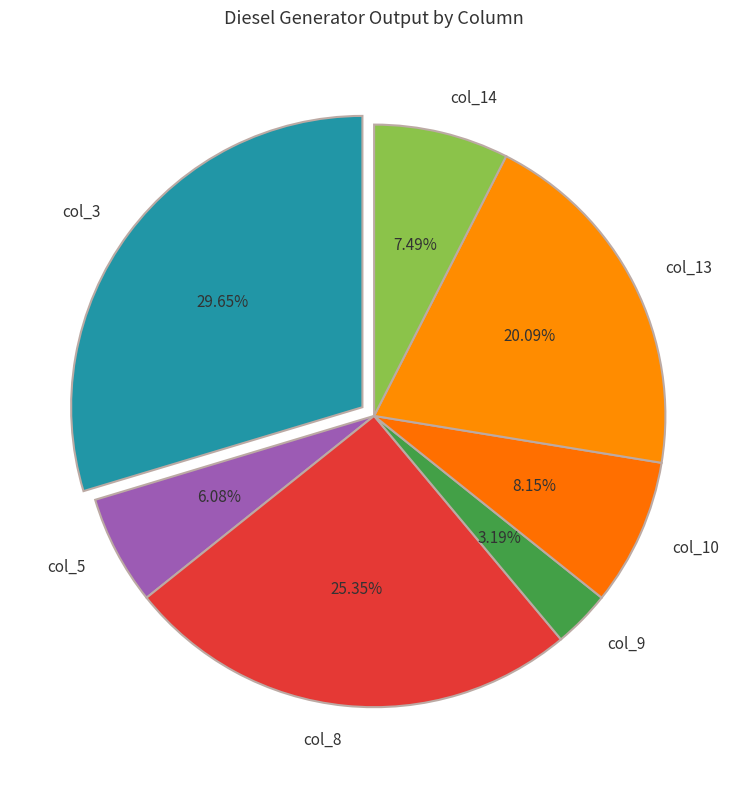

Combined, do col_10 and col_14 account for over 50%?

No